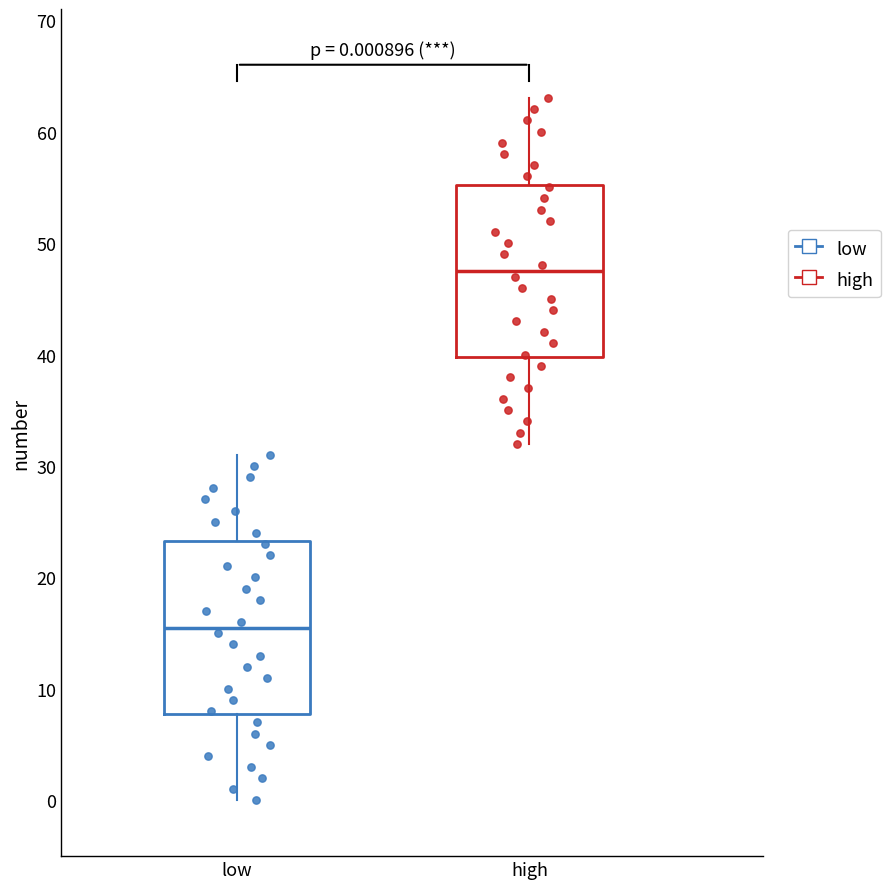

Which box has the lowest median line?

low